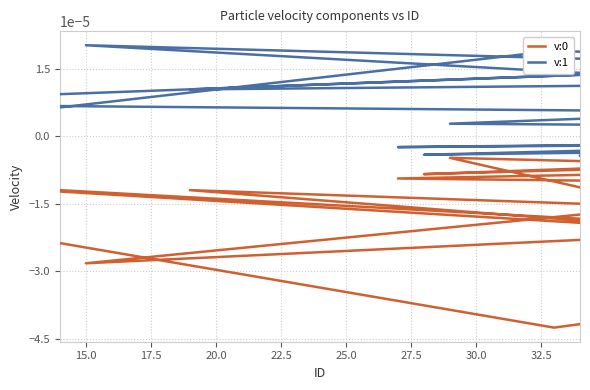

Reading left to right, list all the values displayed in this chart.

v:0: -0.0	-0.0	-0.0	-0.0	-0.0	-0.0	-0.0	-0.0	-0.0	-0.0	-0.0	-0.0	-0.0	-0.0	-0.0	-0.0	-0.0	-0.0	-0.0	-0.0
v:1: 0.0	0.0	0.0	0.0	0.0	0.0	0.0	0.0	0.0	0.0	0.0	0.0	0.0	0.0	-0.0	0.0	-0.0	-0.0	-0.0	-0.0